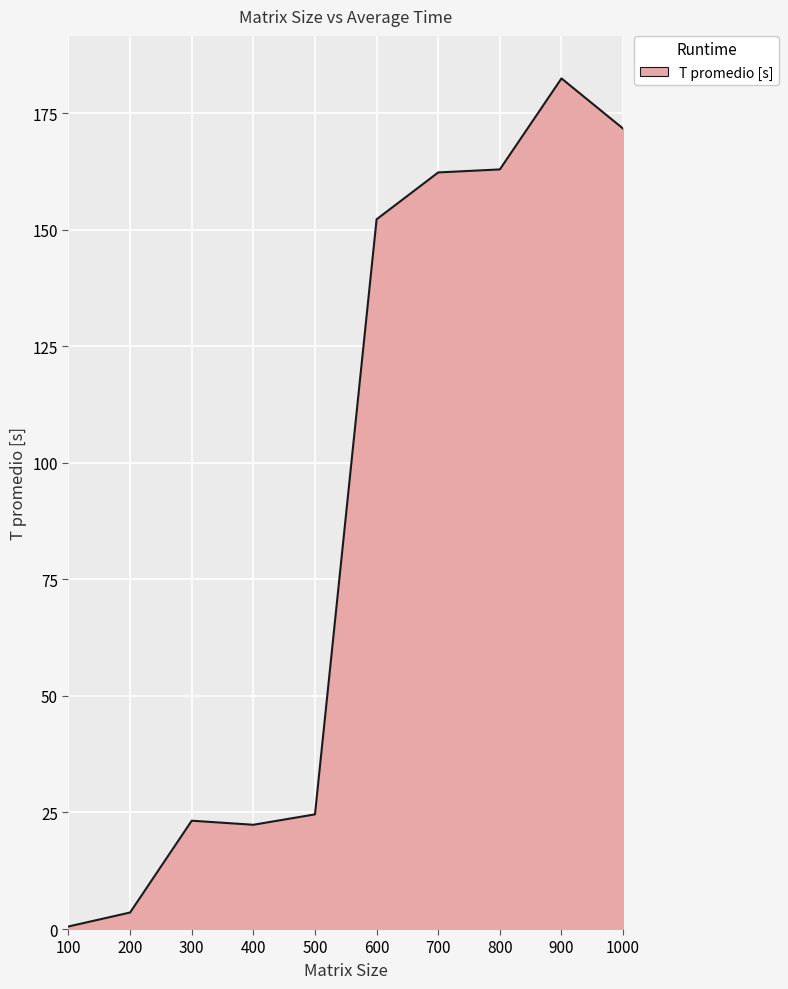

What value does the data have at 900?

182.5